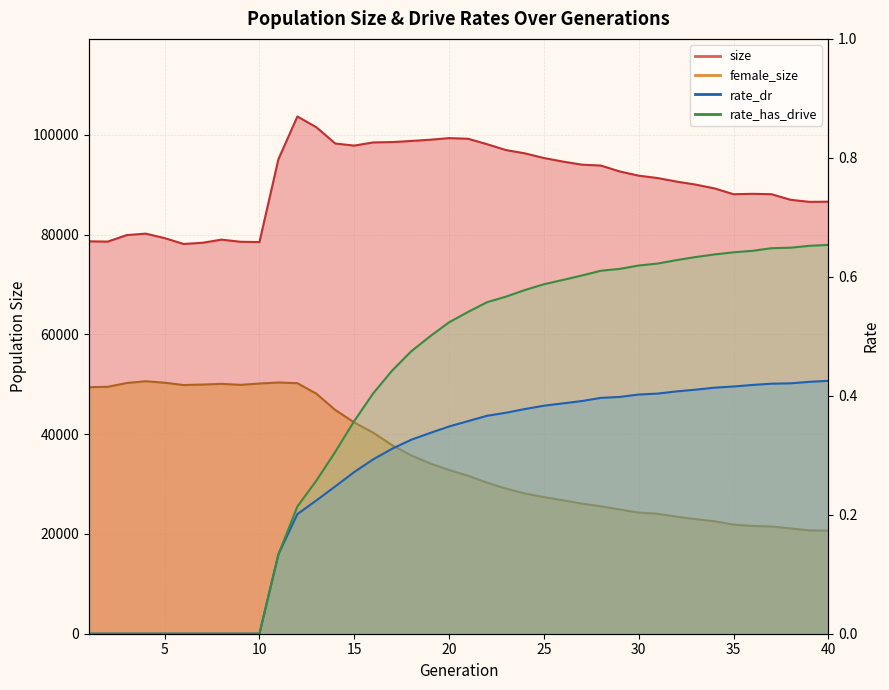

At which category is the sum across all series the highest?

12